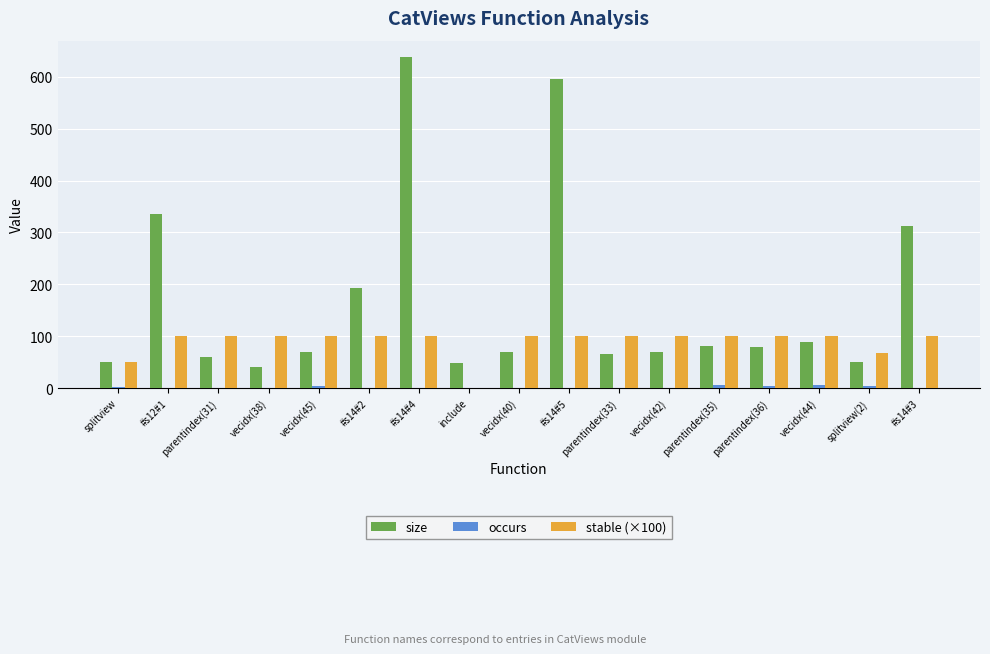

Which series has the largest total across all categories?

size